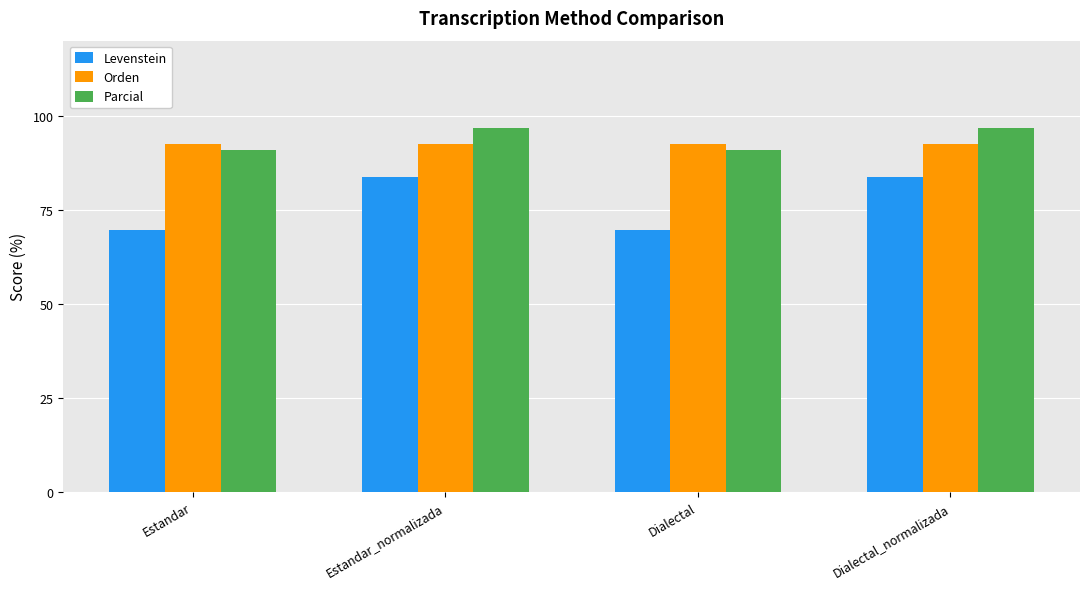

What is the total value across all series at Dialectal?

253.2